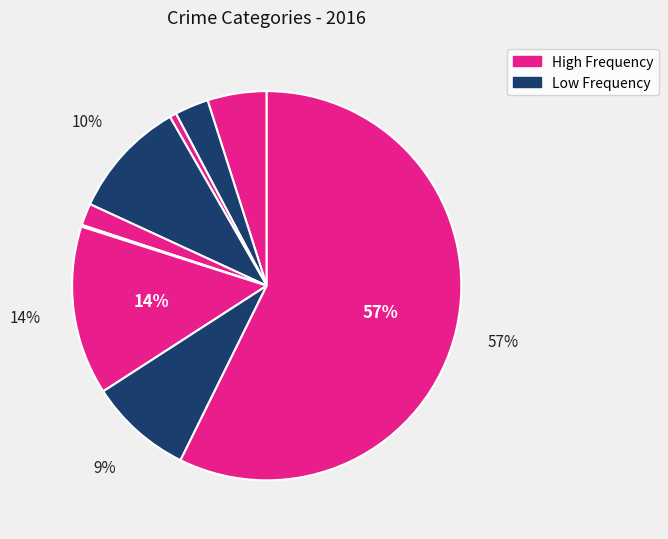

Count the number of slices in the pie.

10